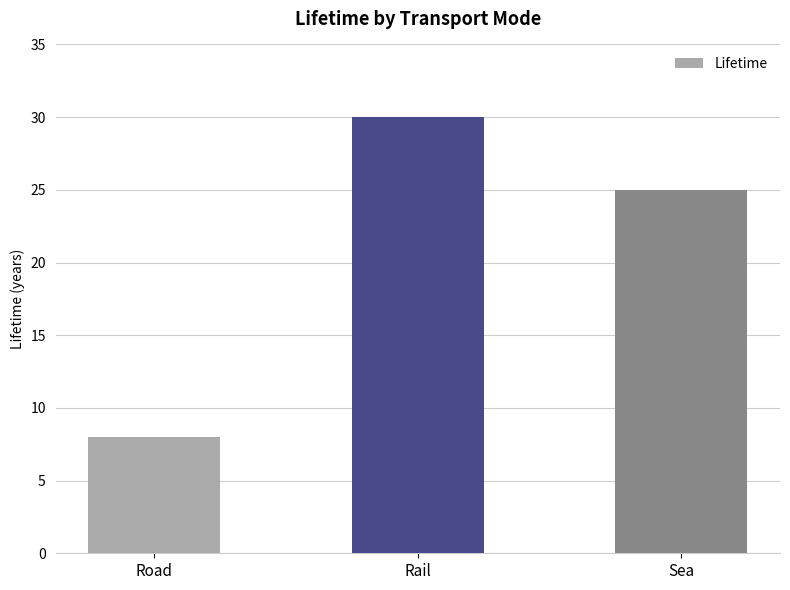

What is the difference between the second highest and minimum values?

17